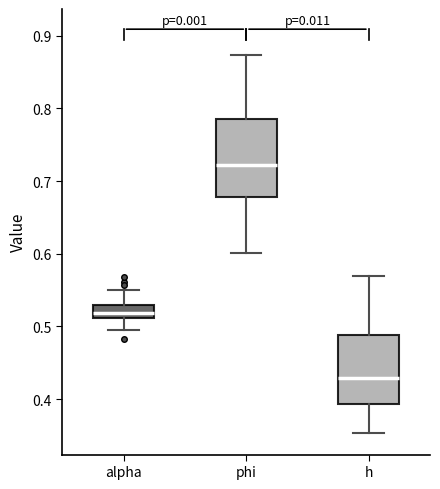

Which box has the highest median line?

phi